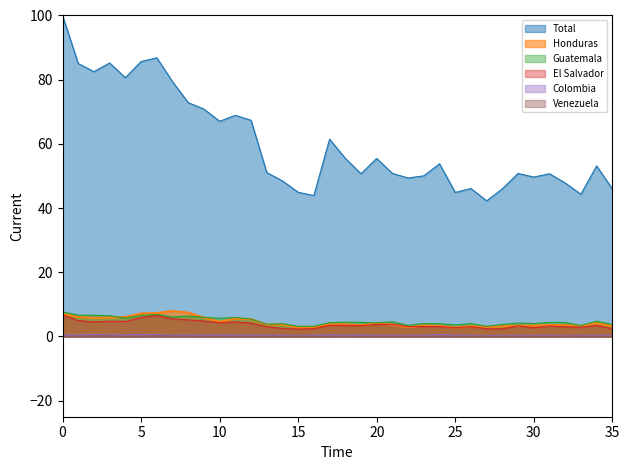

Which series has the largest total across all categories?

Total